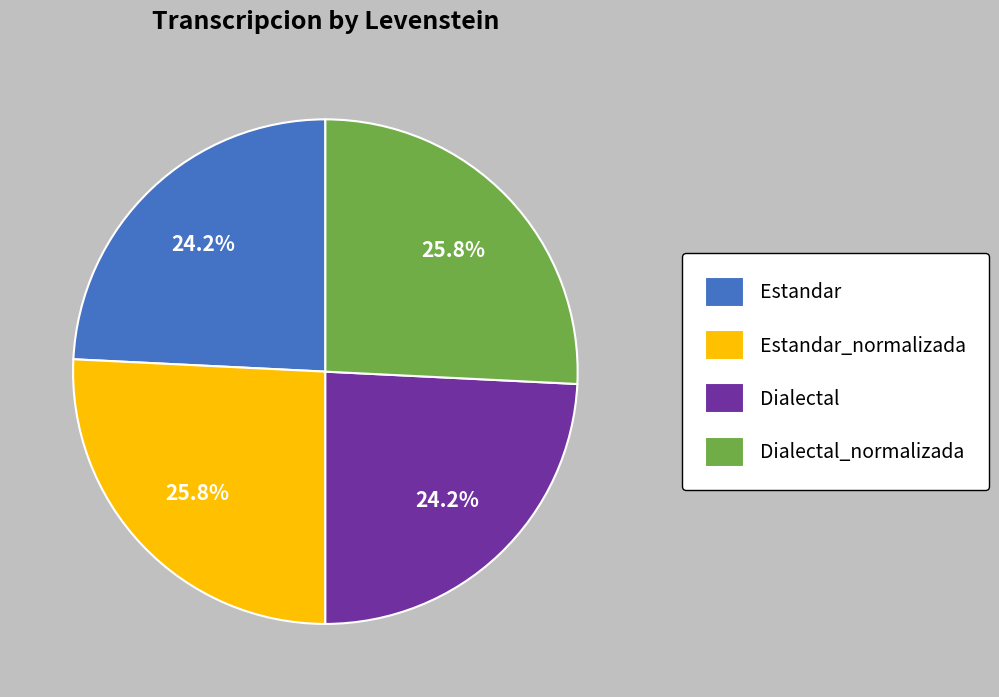

Do Estandar_normalizada and Dialectal_normalizada together represent more than half of the pie?

Yes